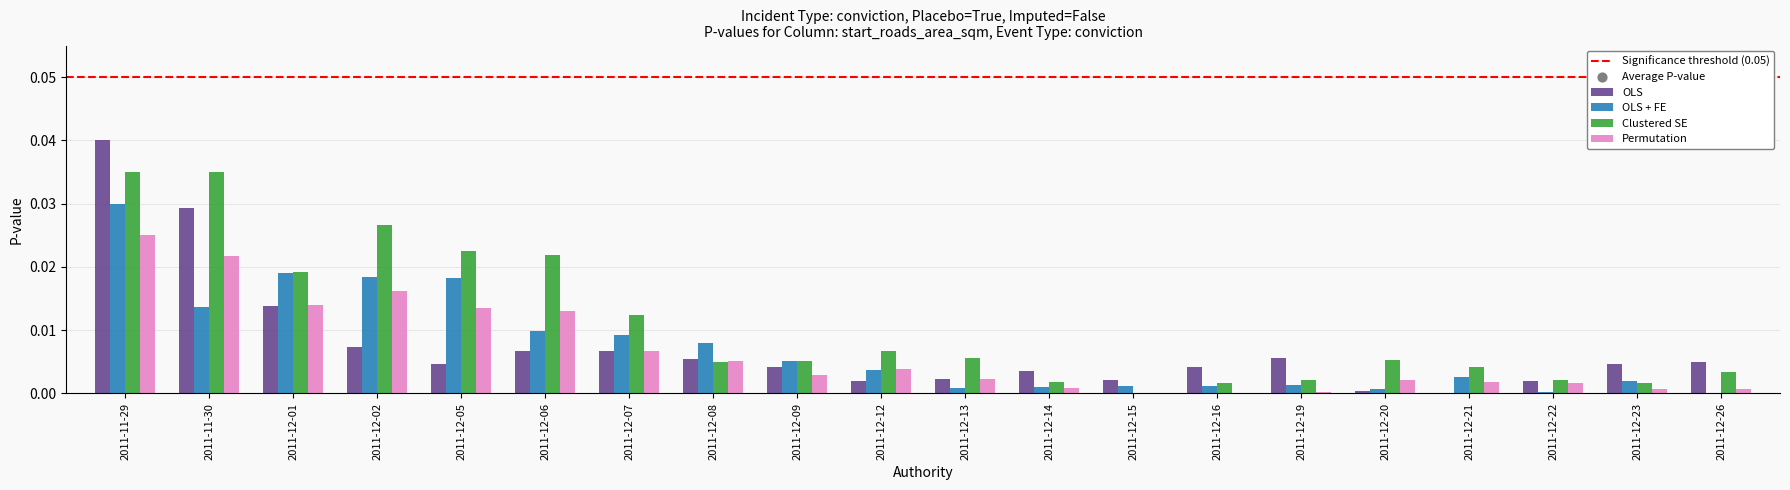

At which category is the sum across all series the highest?

2011-11-29